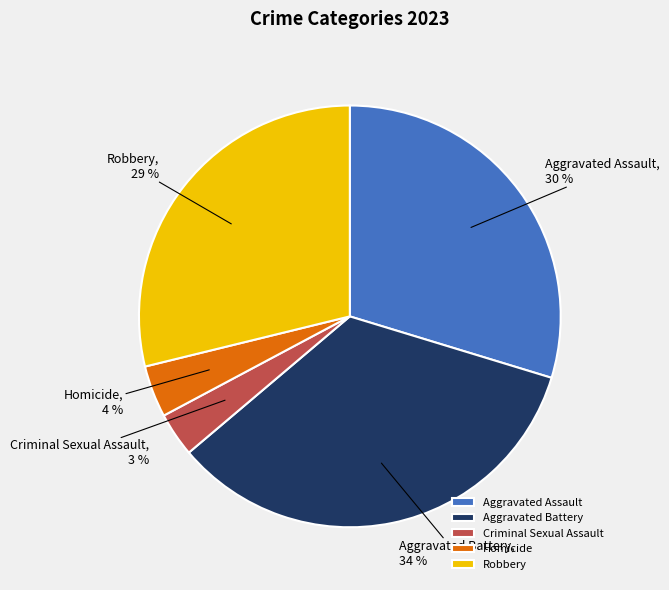

To the nearest percent, what is the average slice percentage?

20%